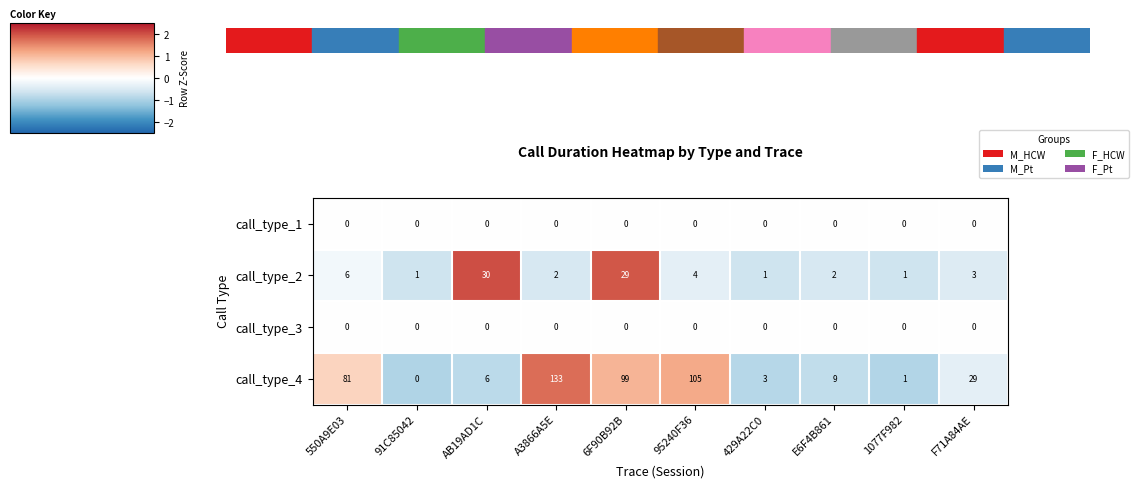

What is the smallest value displayed?

0